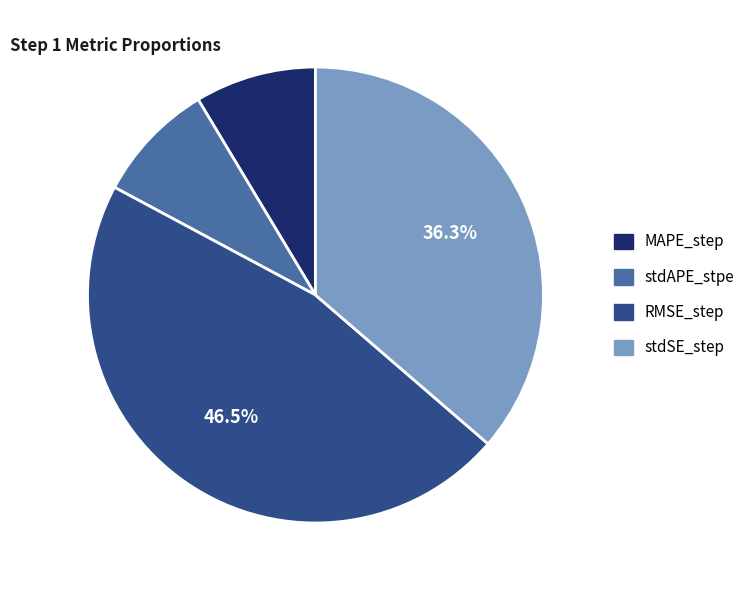

To the nearest percent, what is the difference between the RMSE_step and MAPE_step slice percentages?

38%